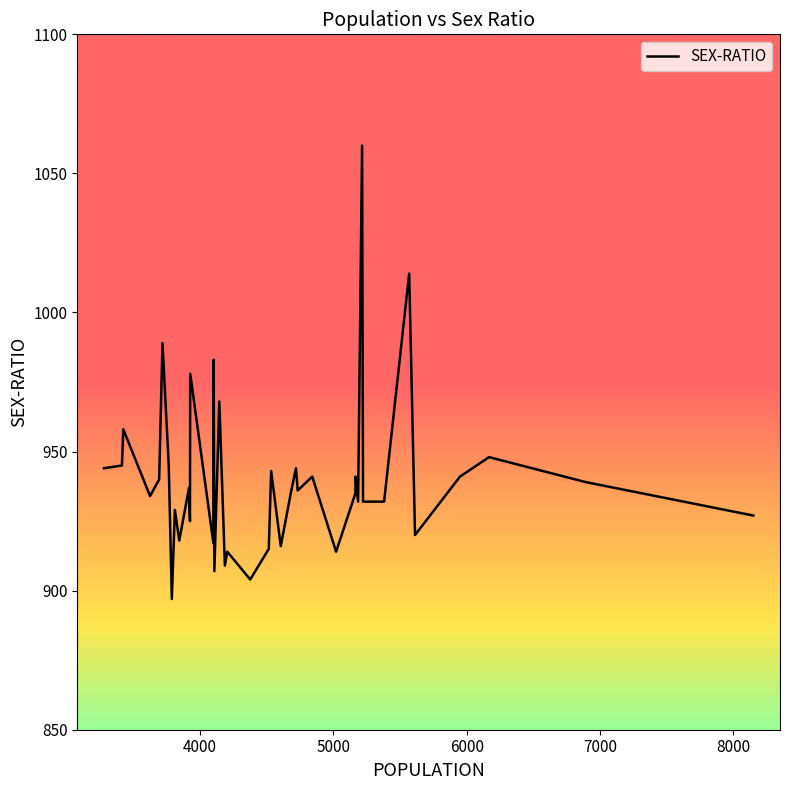

What is the difference between the maximum and minimum values?

163